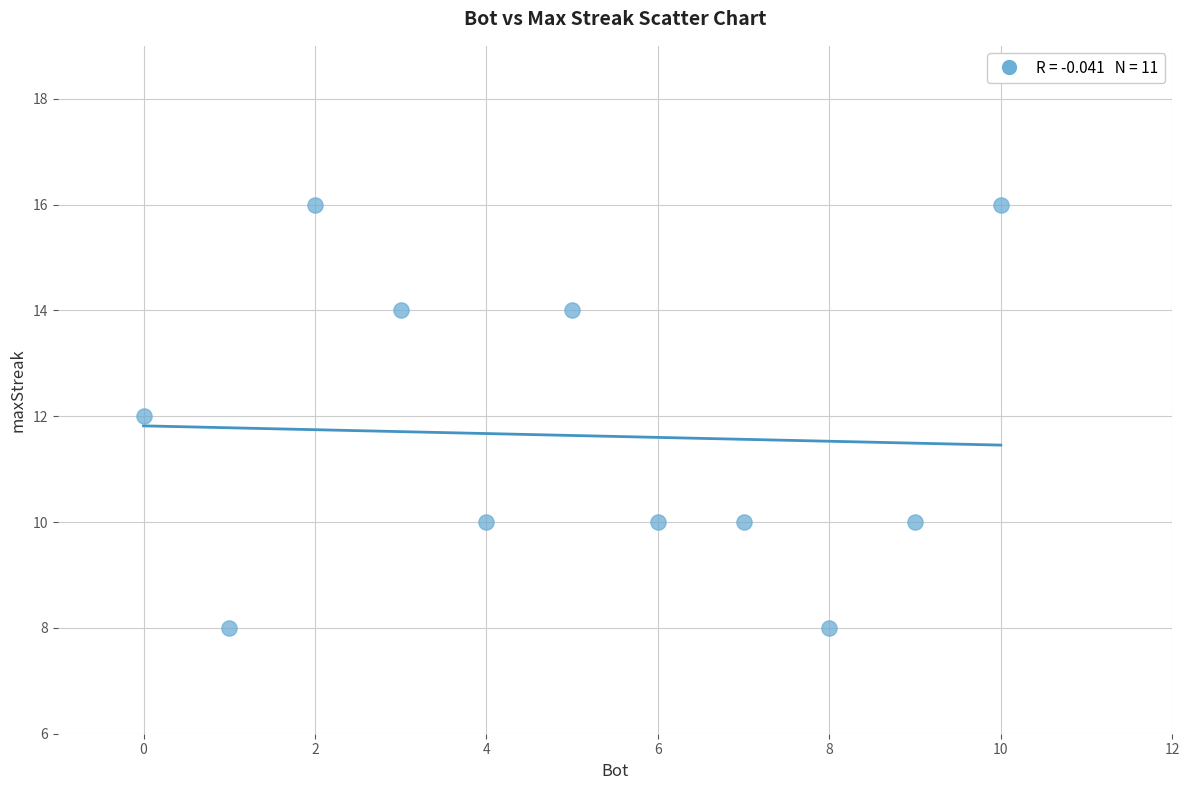

What is the range of Y values (max minus min)?

8